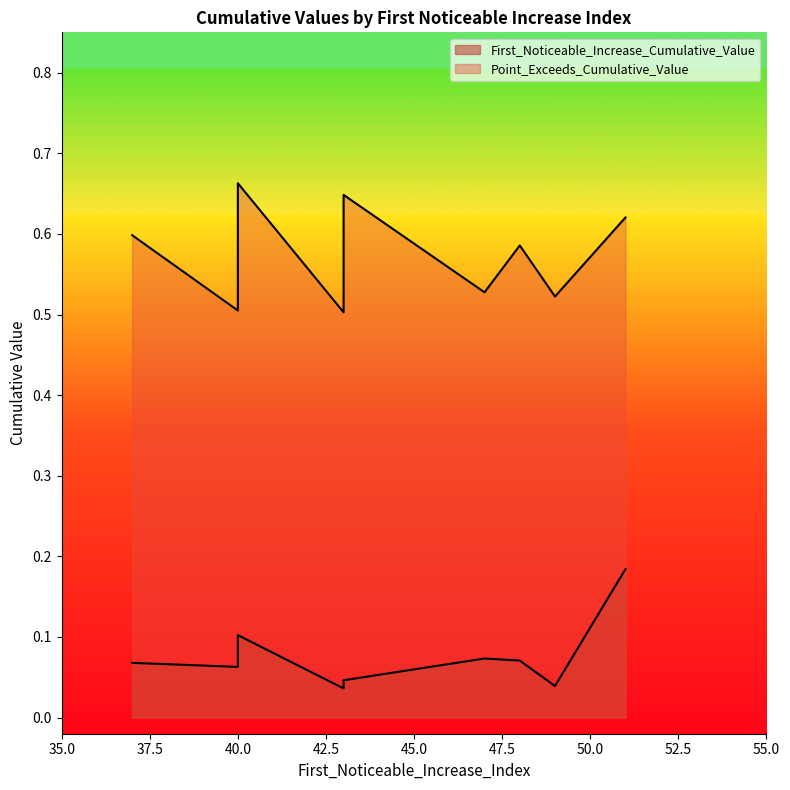

The value of Point_Exceeds_Cumulative_Value at 43 is 0.6. True or false?

True